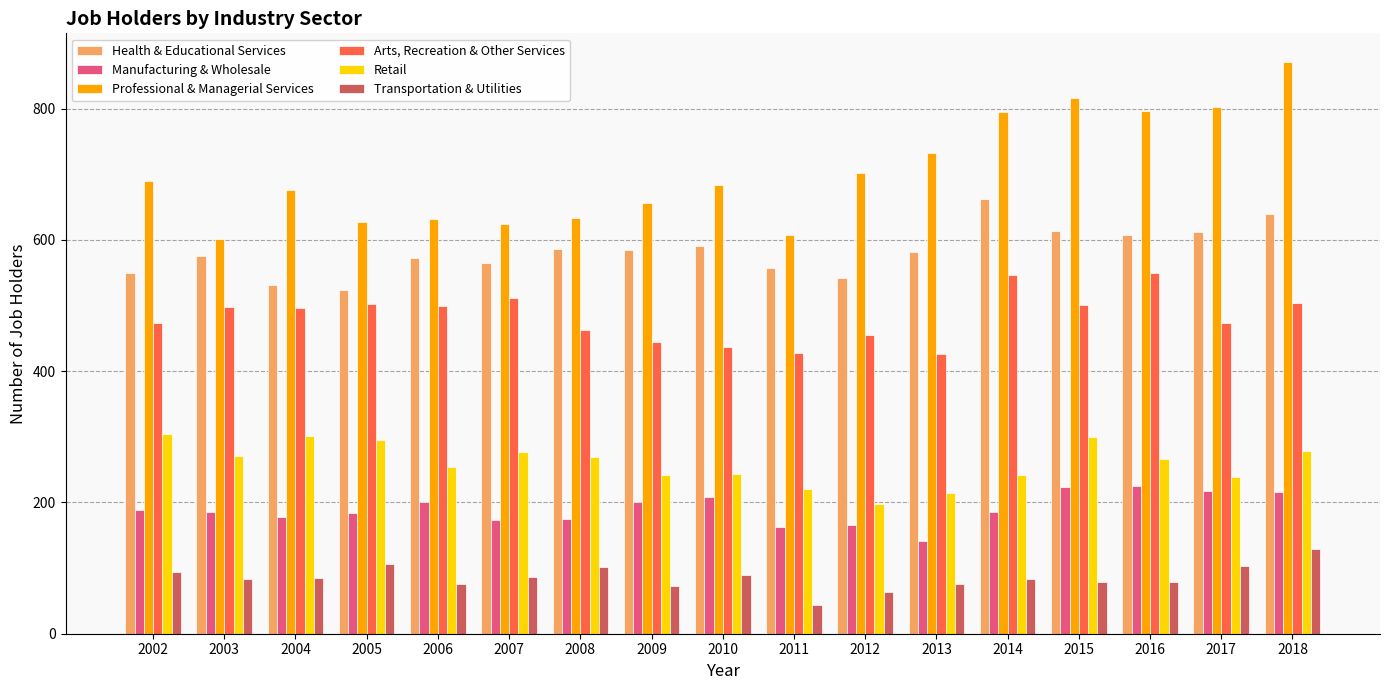

Which label corresponds to the largest value in the chart?

2018